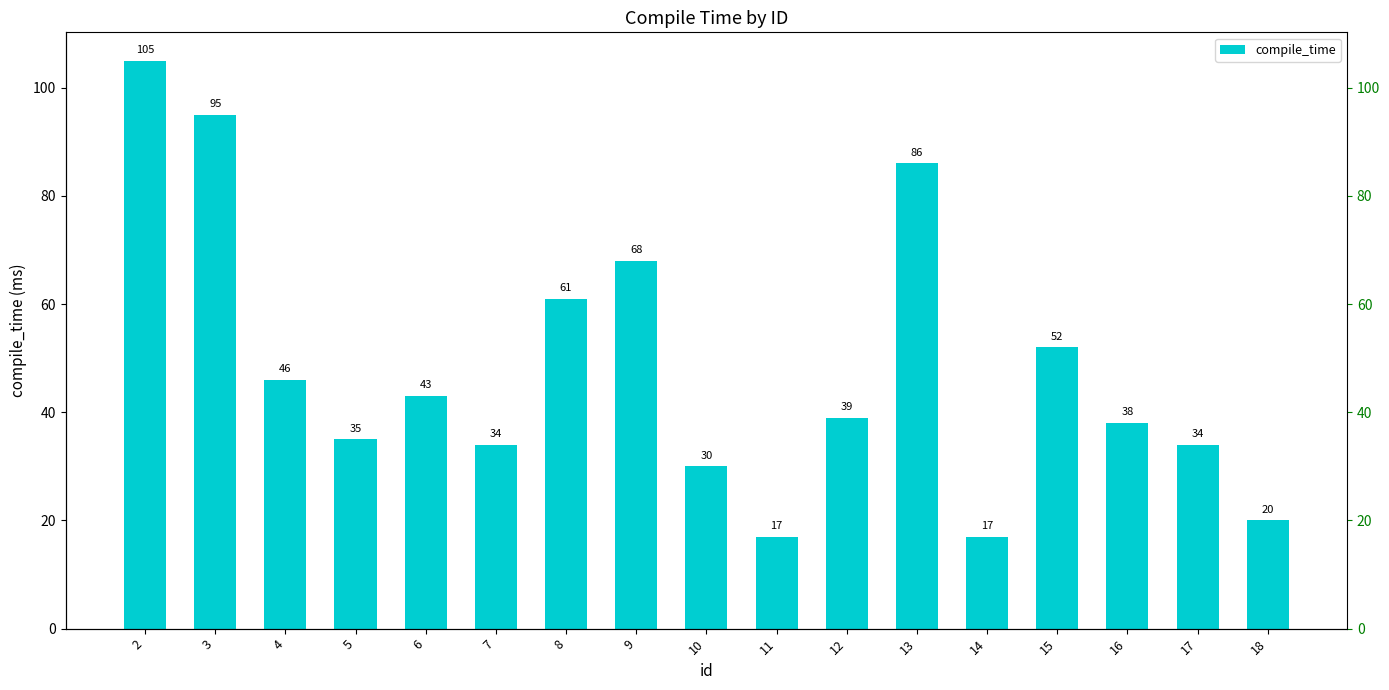

Reading left to right, extract all data points from this chart.

2=105	3=95	4=46	5=35	6=43	7=34	8=61	9=68	10=30	11=17	12=39	13=86	14=17	15=52	16=38	17=34	18=20